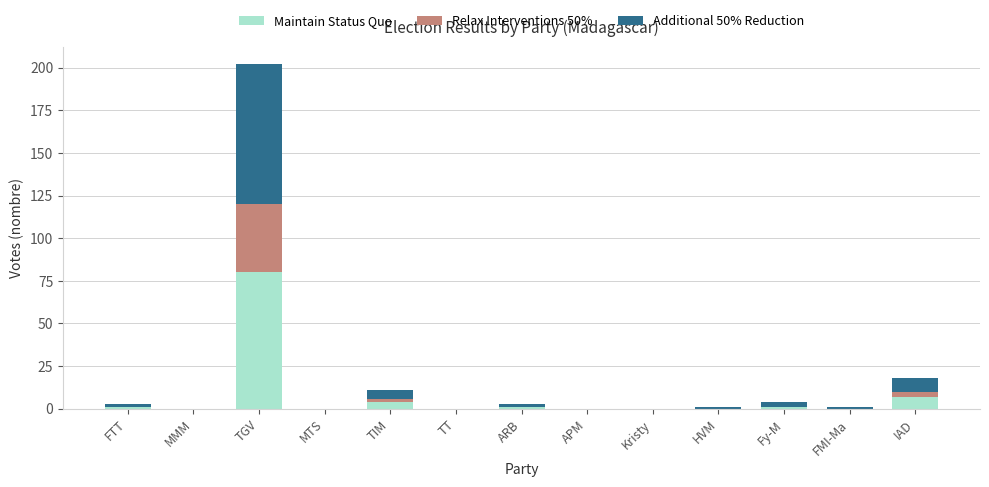

The value of Maintain Status Quo at HVM is 0. True or false?

True